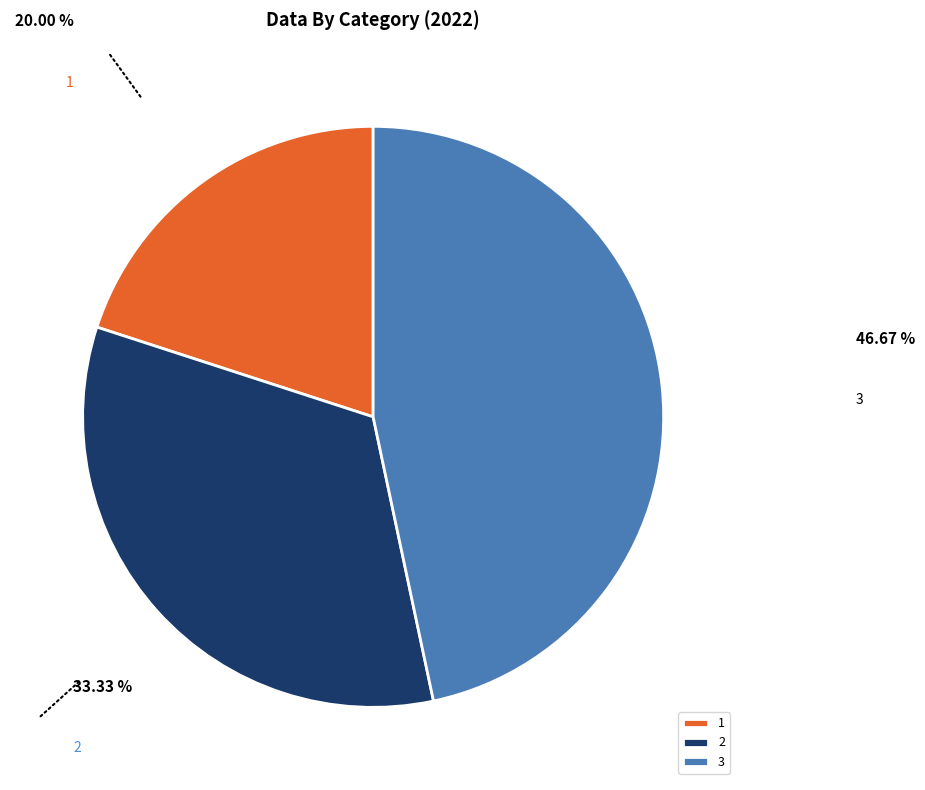

Rank the categories by value from lowest to highest.

1, 2, 3